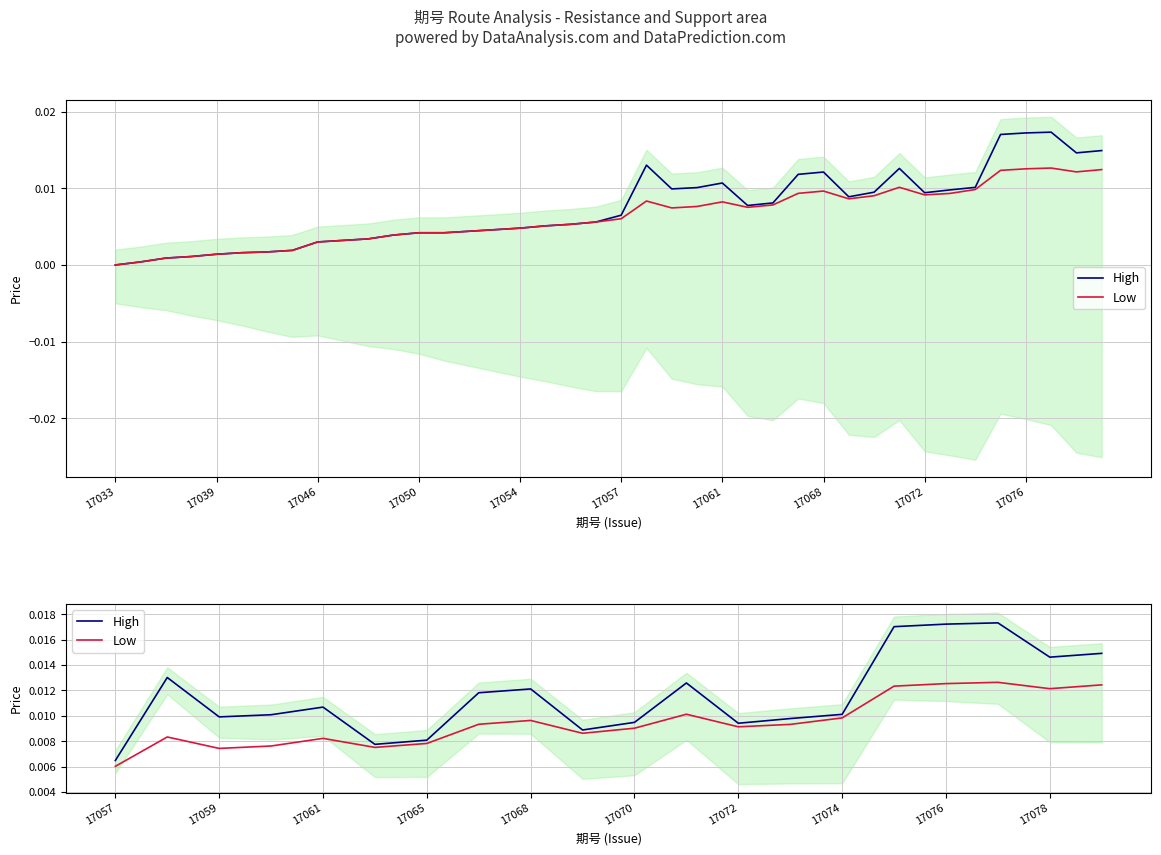

True or false: High has more than 0 interior local peaks.

True